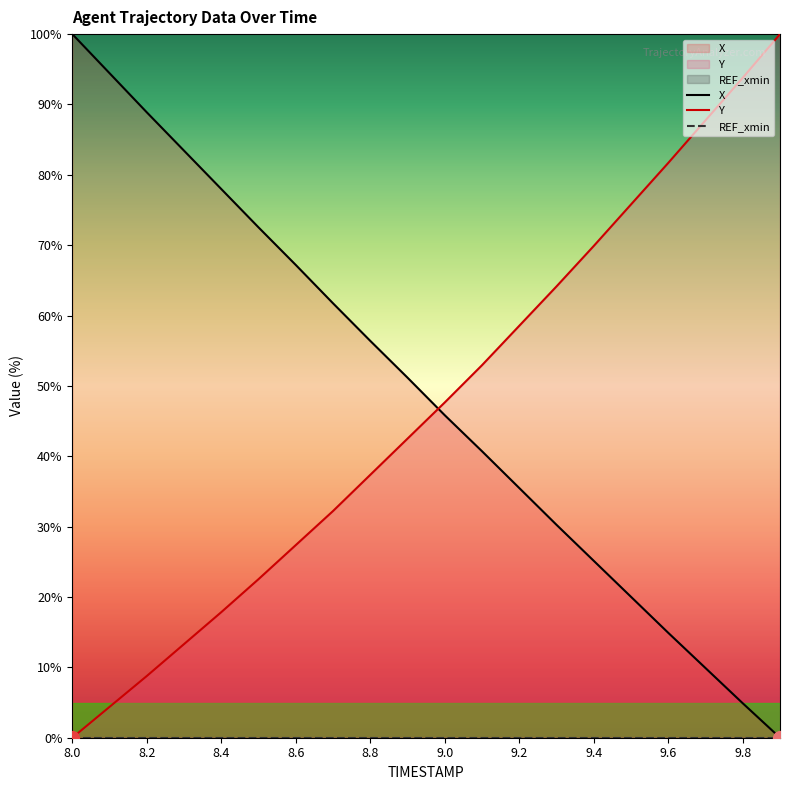

What is the difference between the maximum and minimum values in the Y series?

100.0